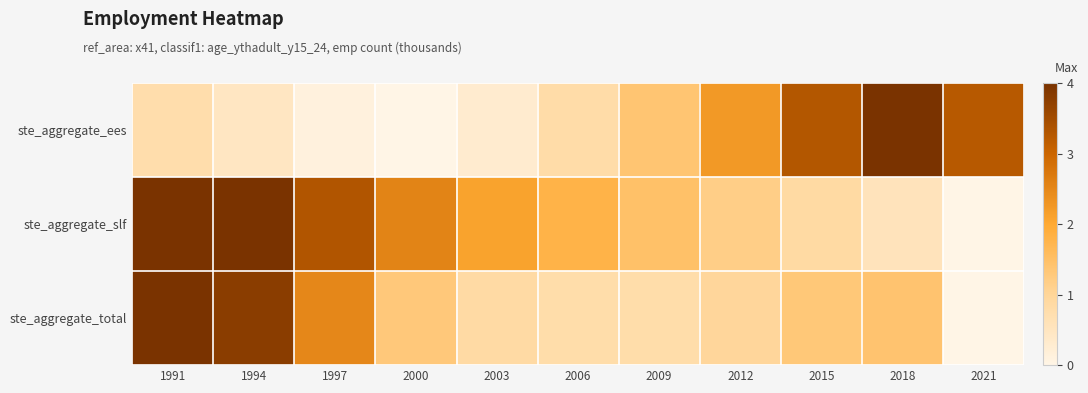

Reading left to right, extract all data points from this chart.

ste_aggregate_ees: 1991=0.8	1994=0.5	1997=0.1	2000=0.0	2003=0.3	2006=0.8	2009=1.4	2012=2.2	2015=3.3	2018=4.0	2021=3.2
ste_aggregate_slf: 1991=4.0	1994=4.0	1997=3.3	2000=2.6	2003=2.1	2006=1.8	2009=1.5	2012=1.2	2015=0.9	2018=0.6	2021=0.0
ste_aggregate_total: 1991=4.0	1994=3.8	1997=2.5	2000=1.3	2003=0.9	2006=0.8	2009=0.8	2012=1.0	2015=1.3	2018=1.4	2021=0.0